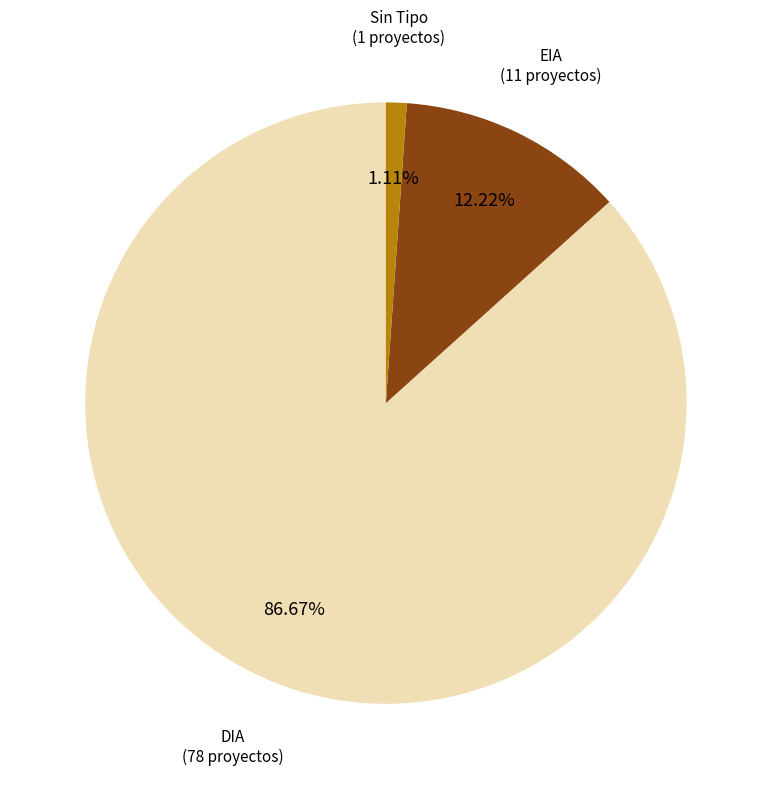

Does any single category account for the majority?

Yes